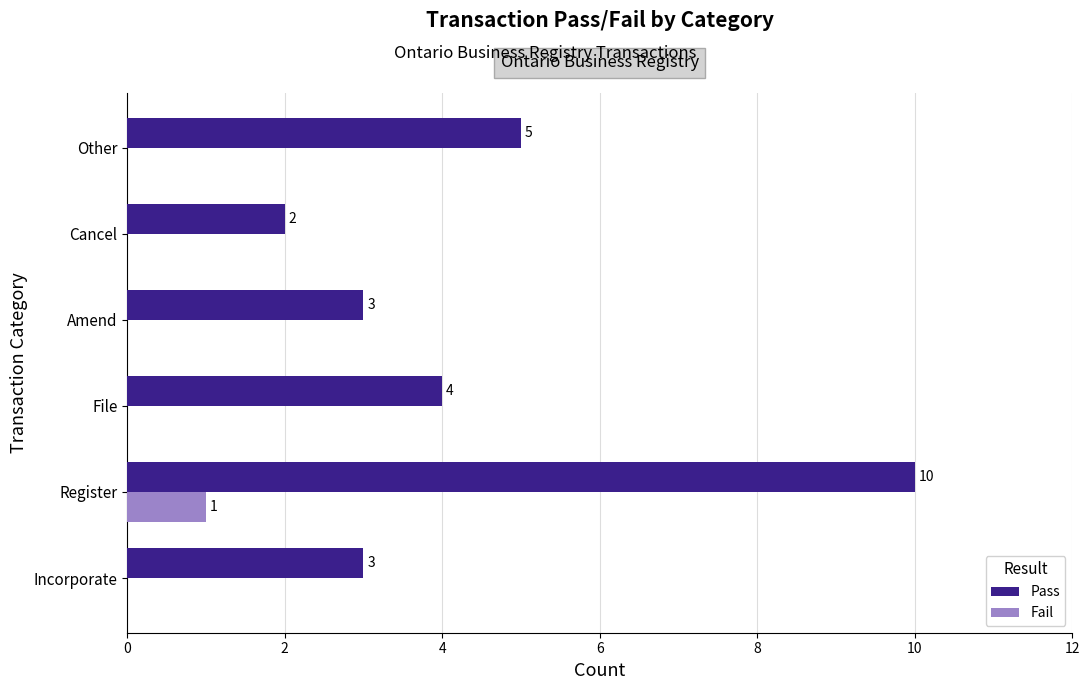

At which category is the sum across all series the highest?

Register